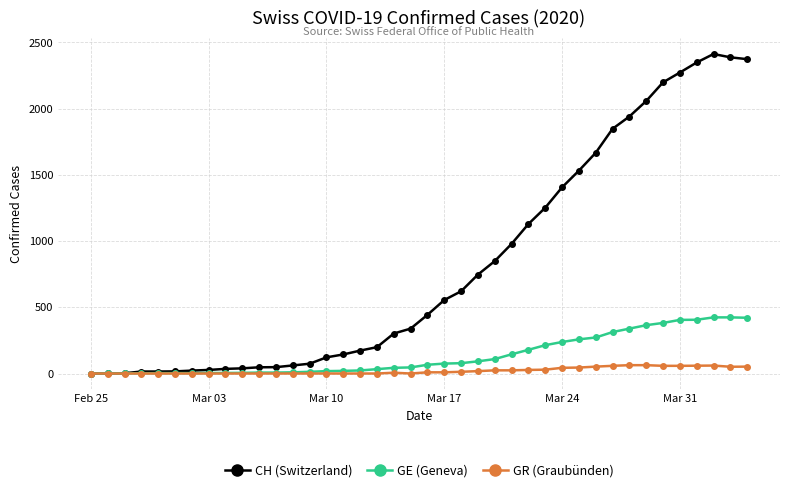

List the series in order of their peak value, highest first.

CH (Switzerland), GE (Geneva), GR (Graubünden)